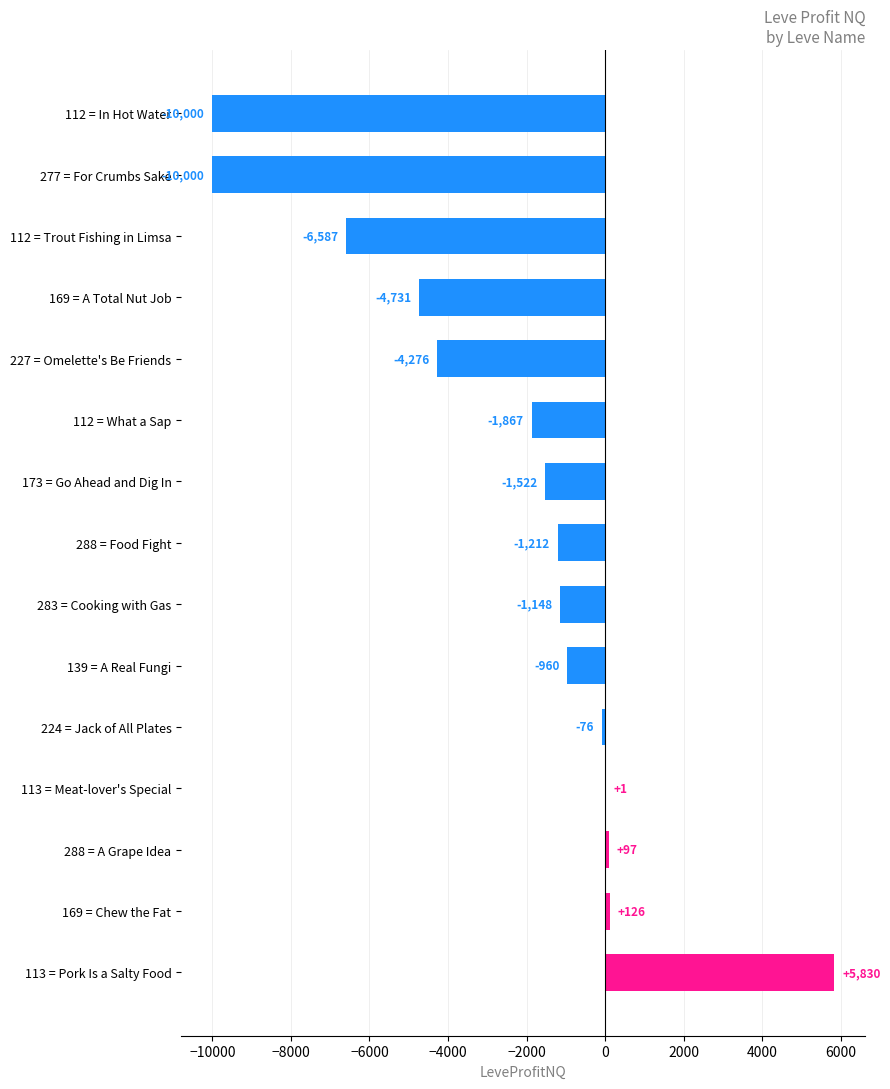

True or false: the data shows -10000.0 at 112 = In Hot Water.

True